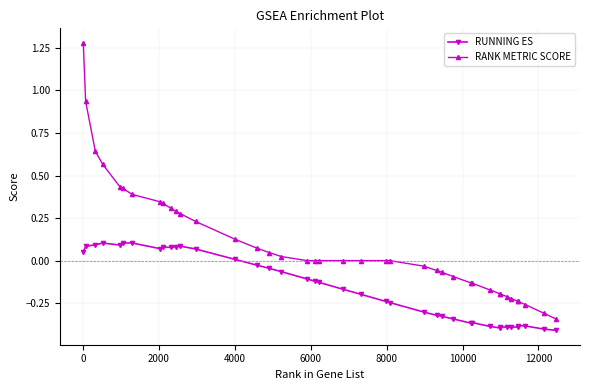

Rank the series by their maximum value, from highest to lowest.

RANK METRIC SCORE, RUNNING ES